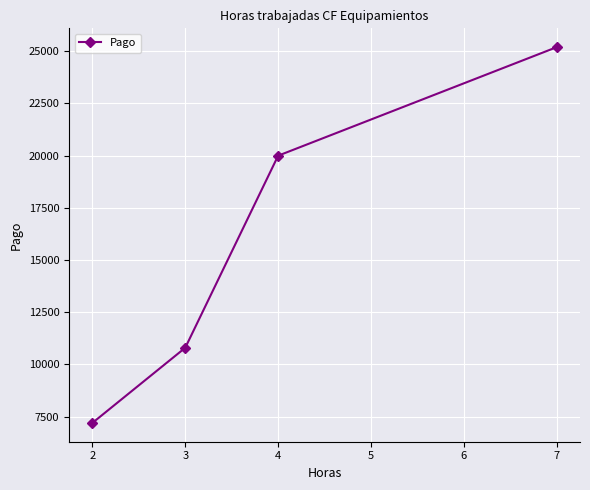

Reading right to left, transcribe all the data shown in this chart.

25200	20000	10800	7200